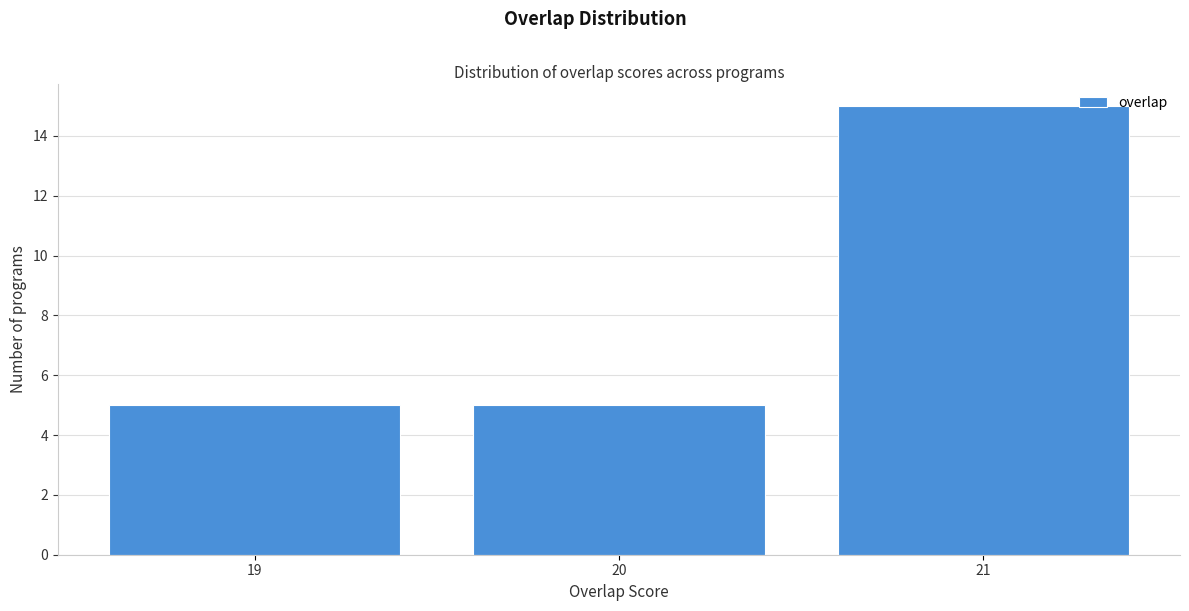

Which range on the x-axis has the tallest bar?

20.5 to 21.5